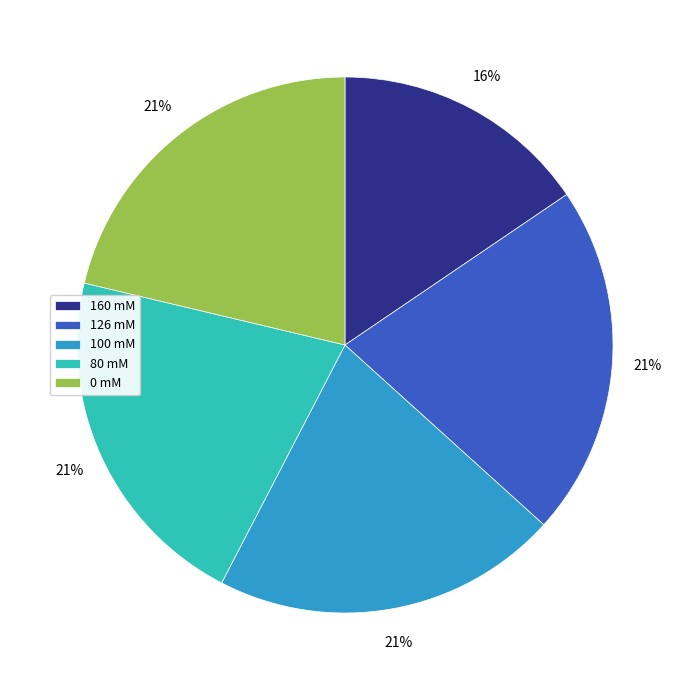

To the nearest percent, what portion does 80 mM represent?

21%